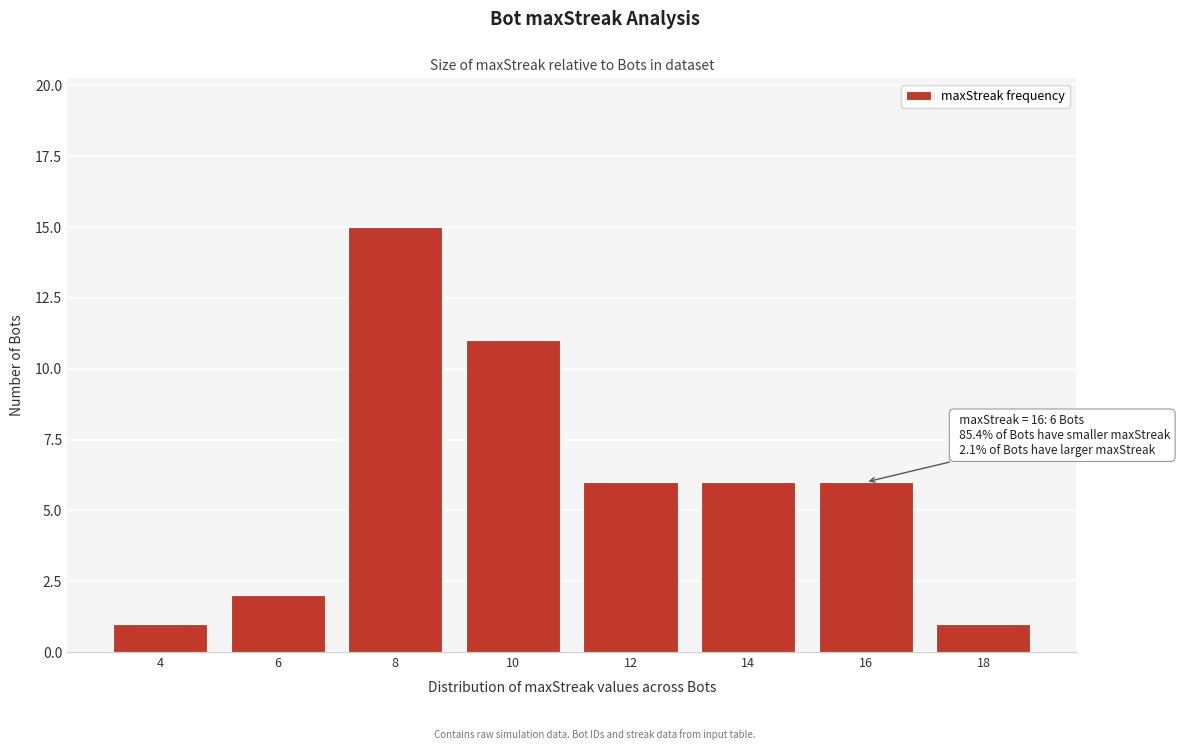

Reading left to right, what are all the values shown in this chart?

4=1	6=2	8=15	10=11	12=6	14=6	16=6	18=1